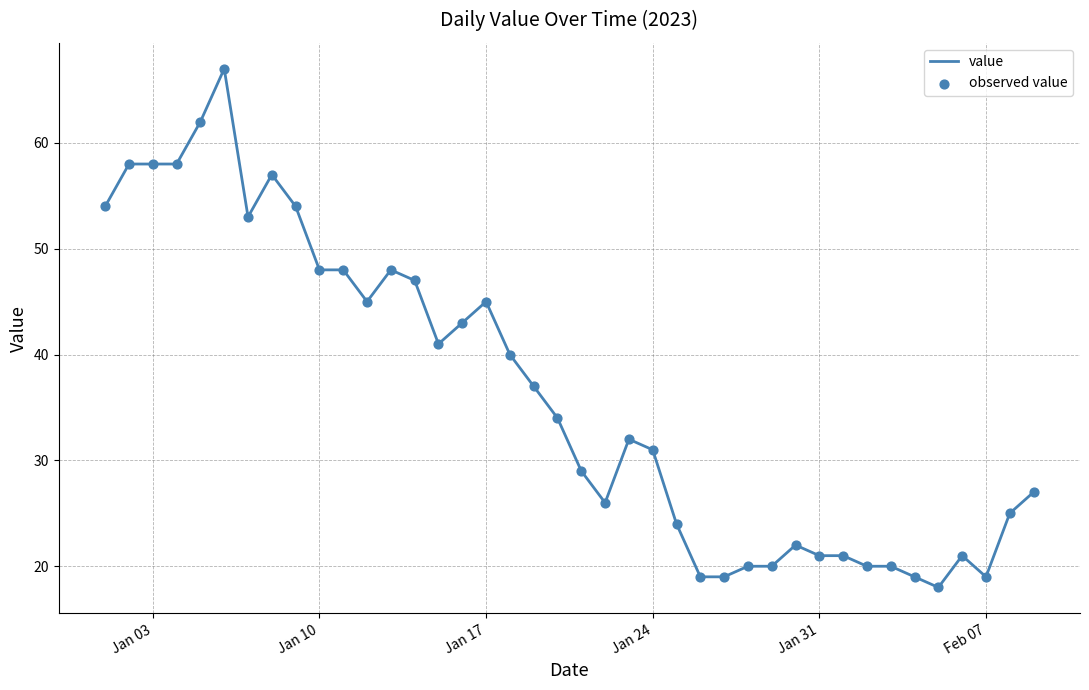

What is the difference between the maximum and minimum values?

49